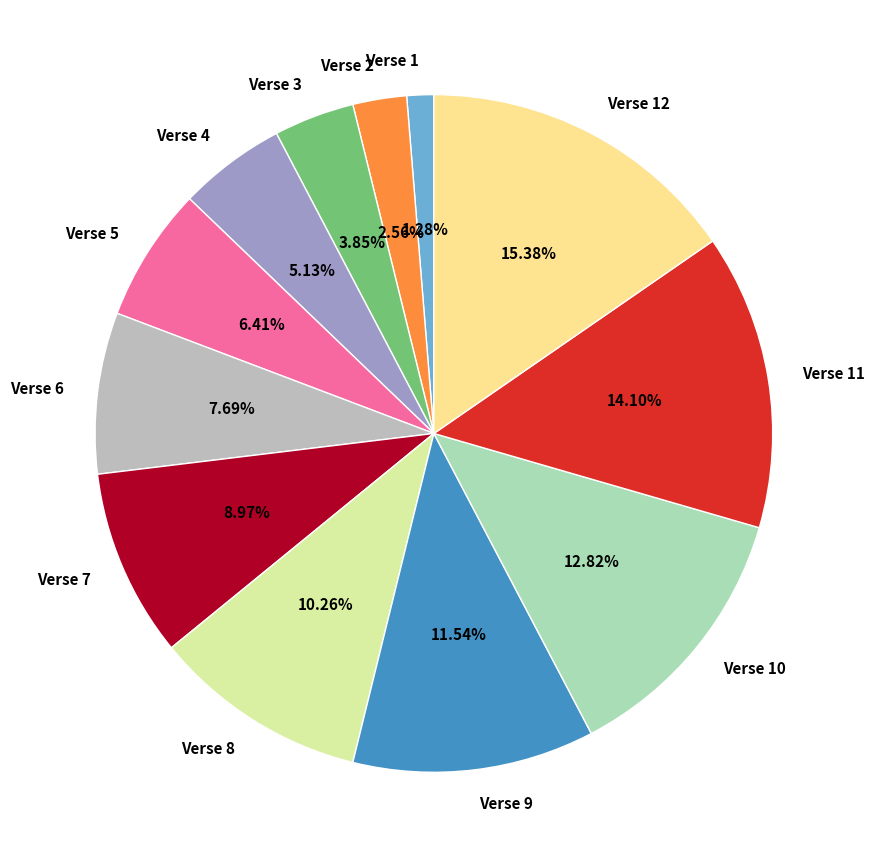

Which slice is the smallest?

Verse 1